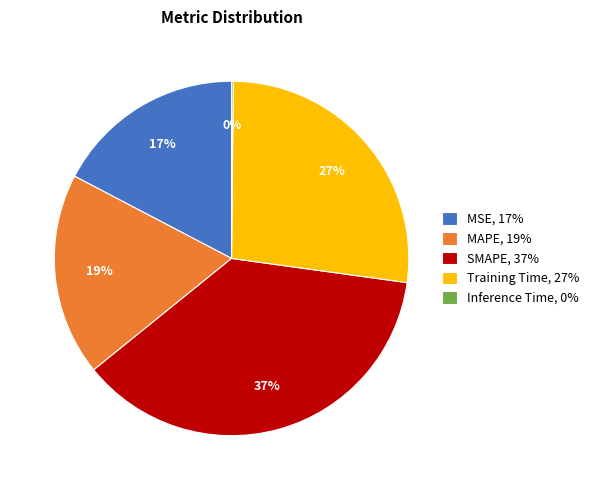

Does Training Time represent more than half of the total?

No